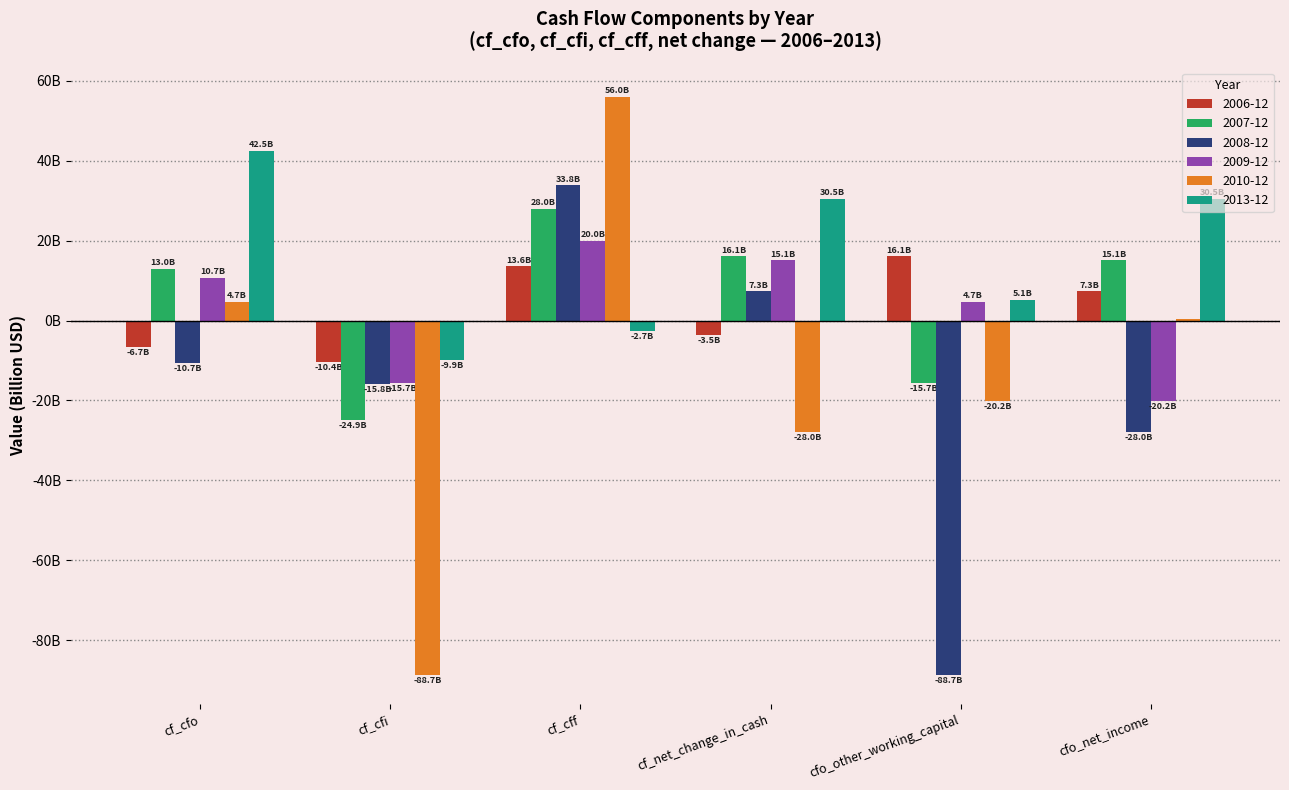

Are the bars horizontal?

No